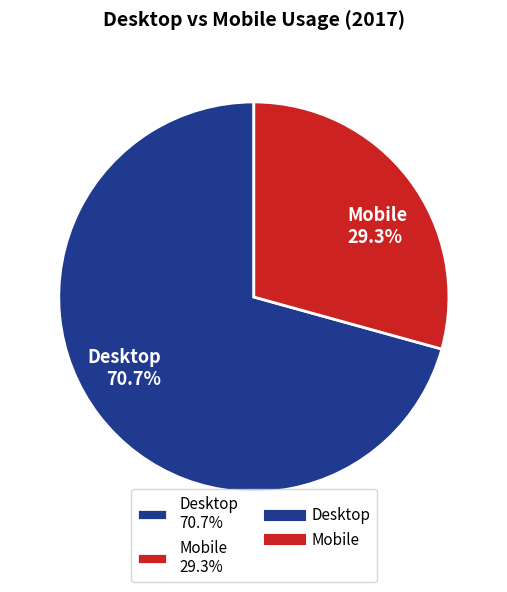

Which slice is the smallest?

Mobile